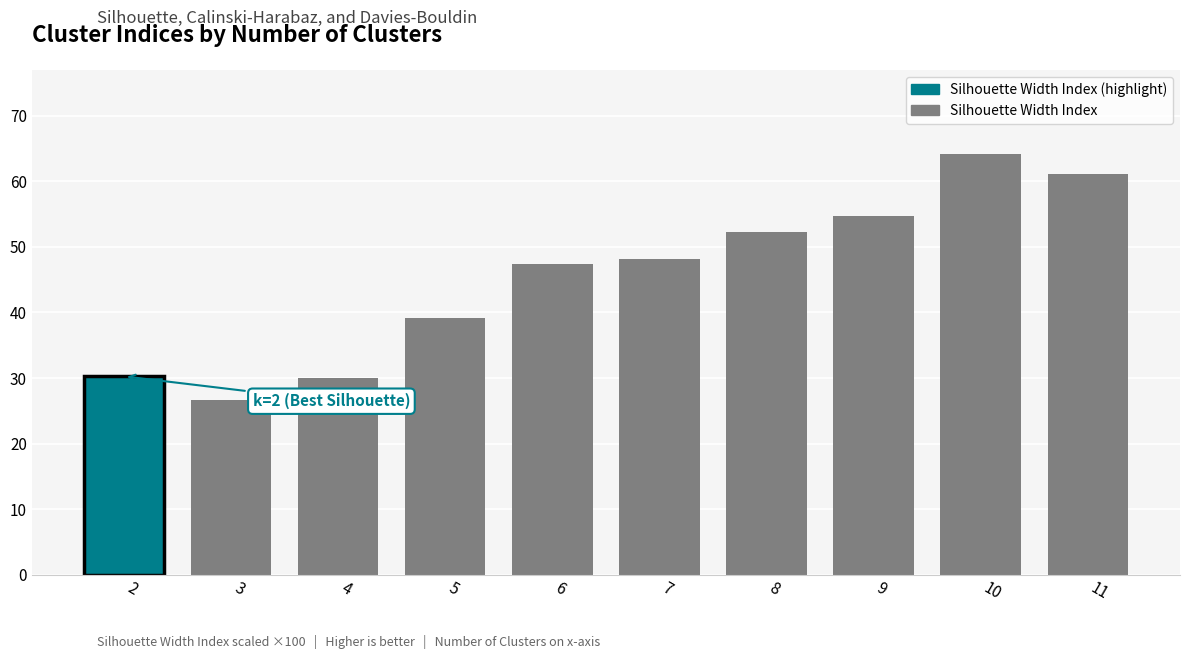

The chart shows a value of 71.5 at 8. True or false?

False